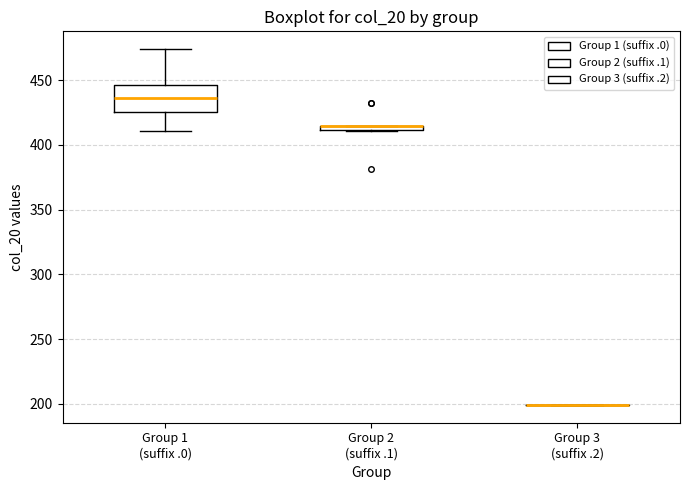

Where is the lower edge of the box for Group 2 (suffix .1) on the y-axis? The values are not printed on the chart, so give them approximately, as read against the axis.

410